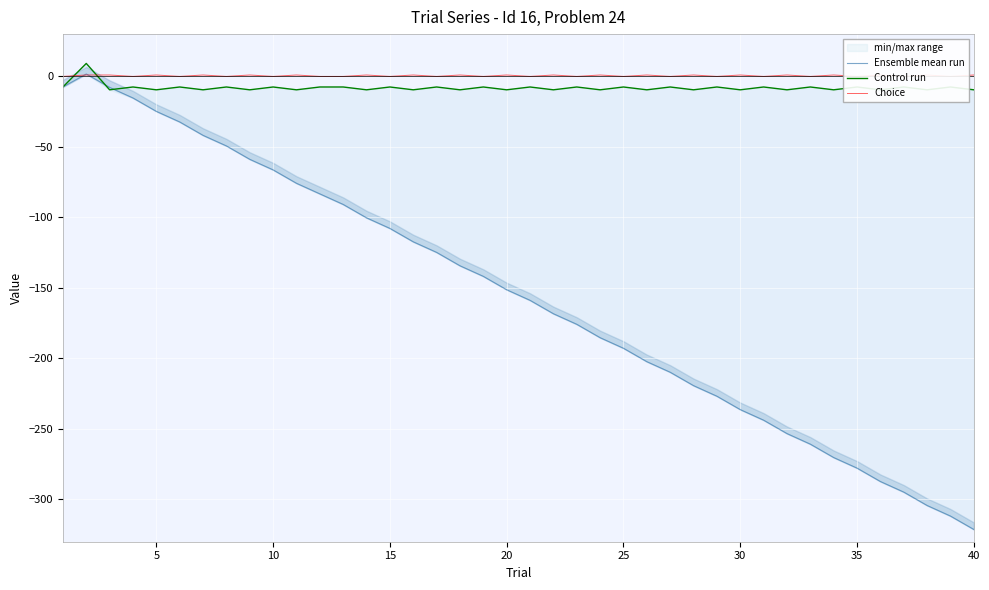

Which series has the largest range (max minus min)?

Ensemble mean run